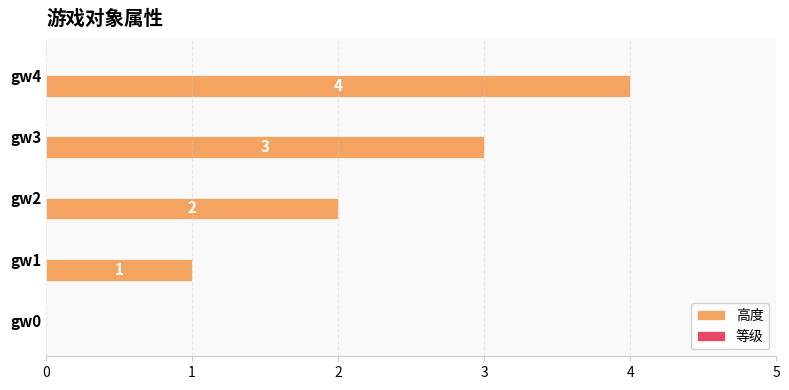

What is the maximum value shown in the chart?

4